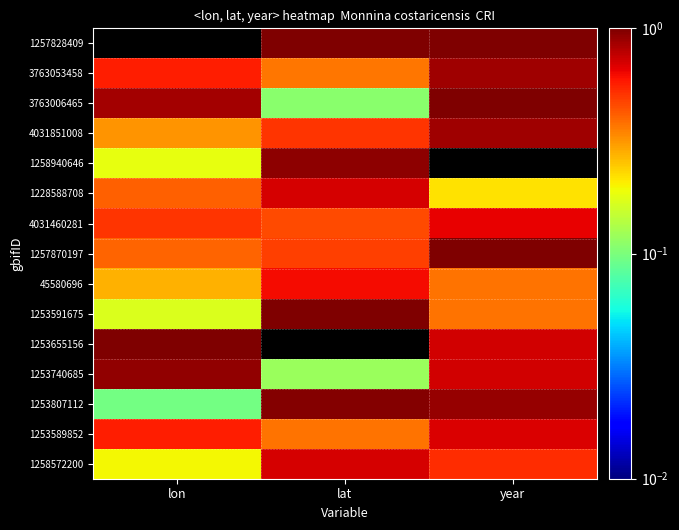

At how many categories does at least one series exceed 0?

3